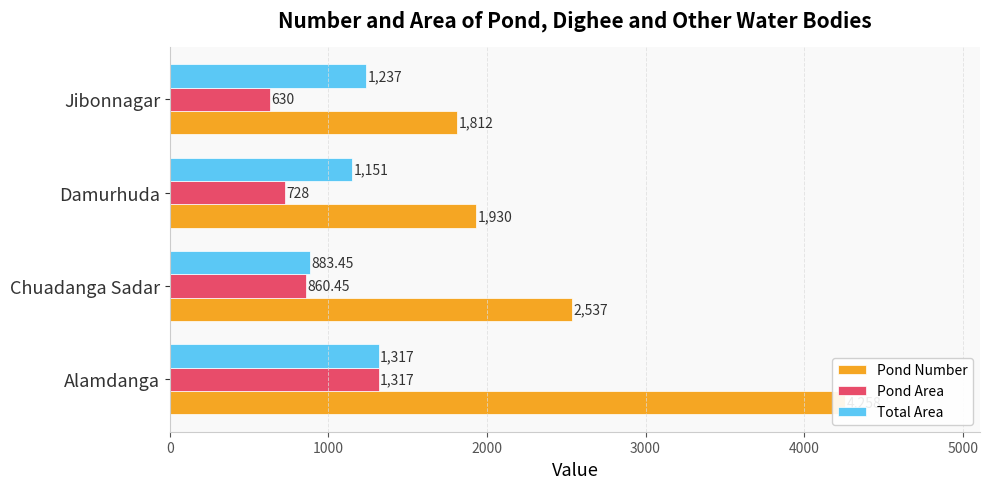

How many bars are there in total?

12